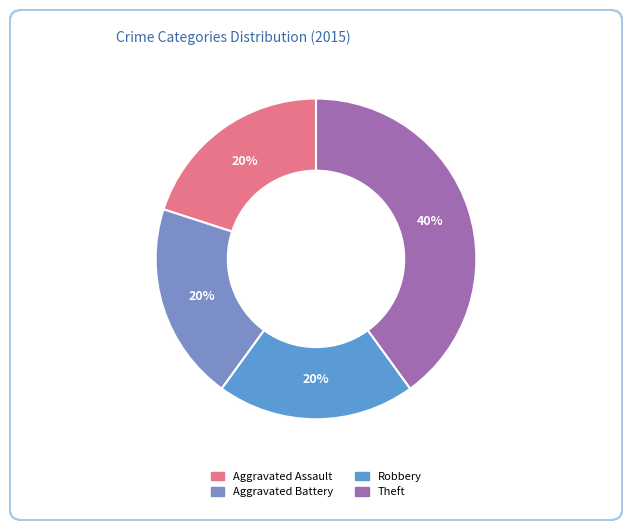

What percentage is the Theft slice, to the nearest percent?

40%